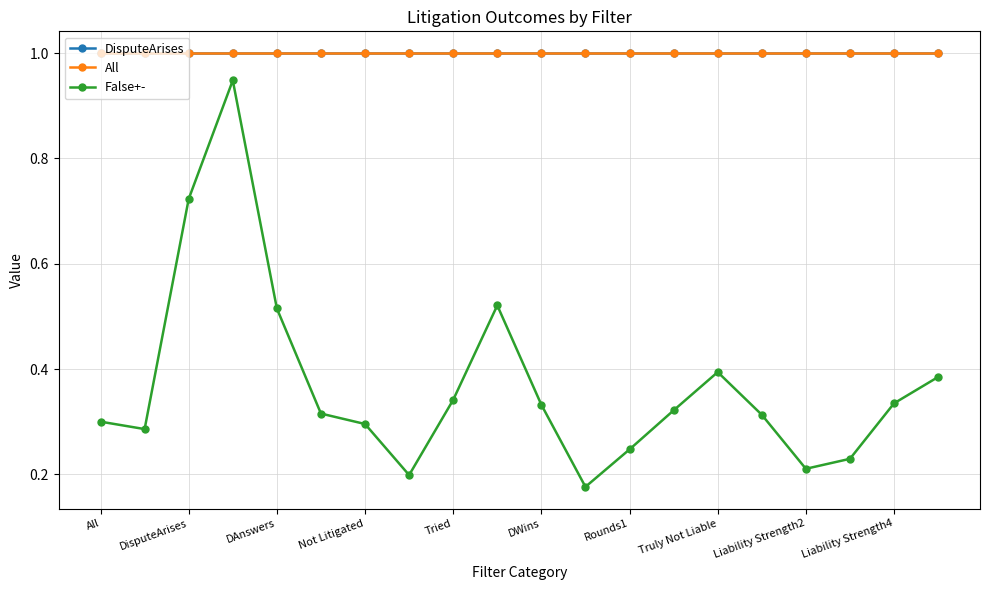

At which label is DisputeArises closest to 1?

All